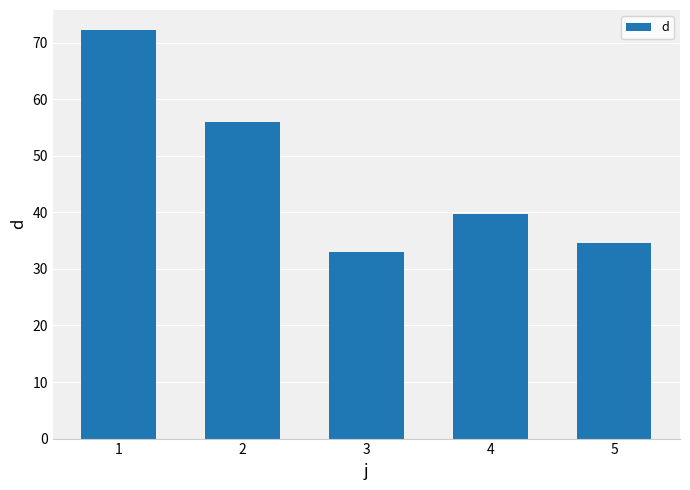

What is the difference between the values at 5 and 4?

5.1